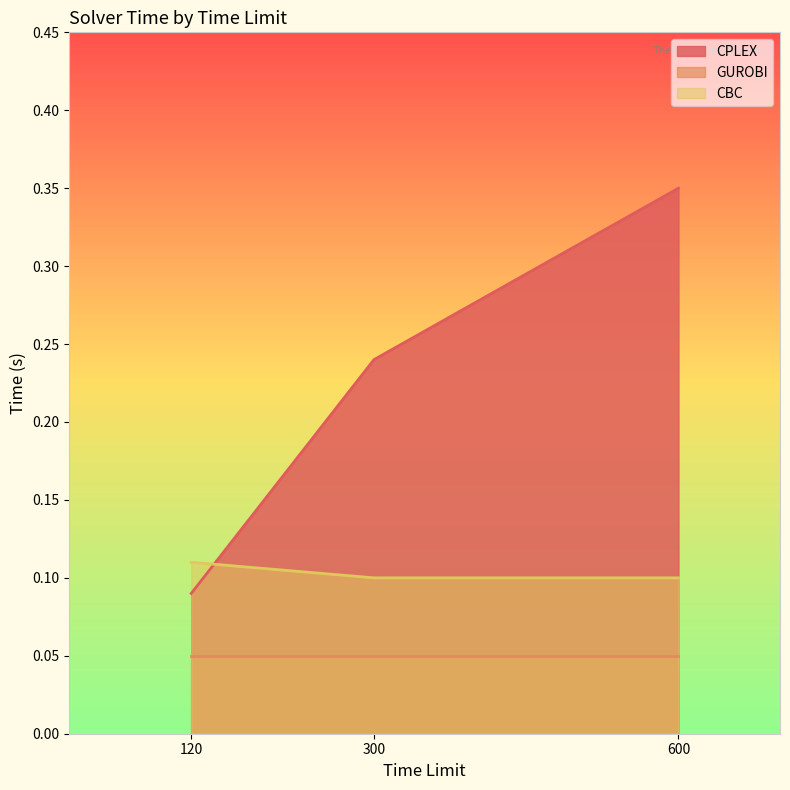

Is it true that CBC equals 0.1 at 300?

True